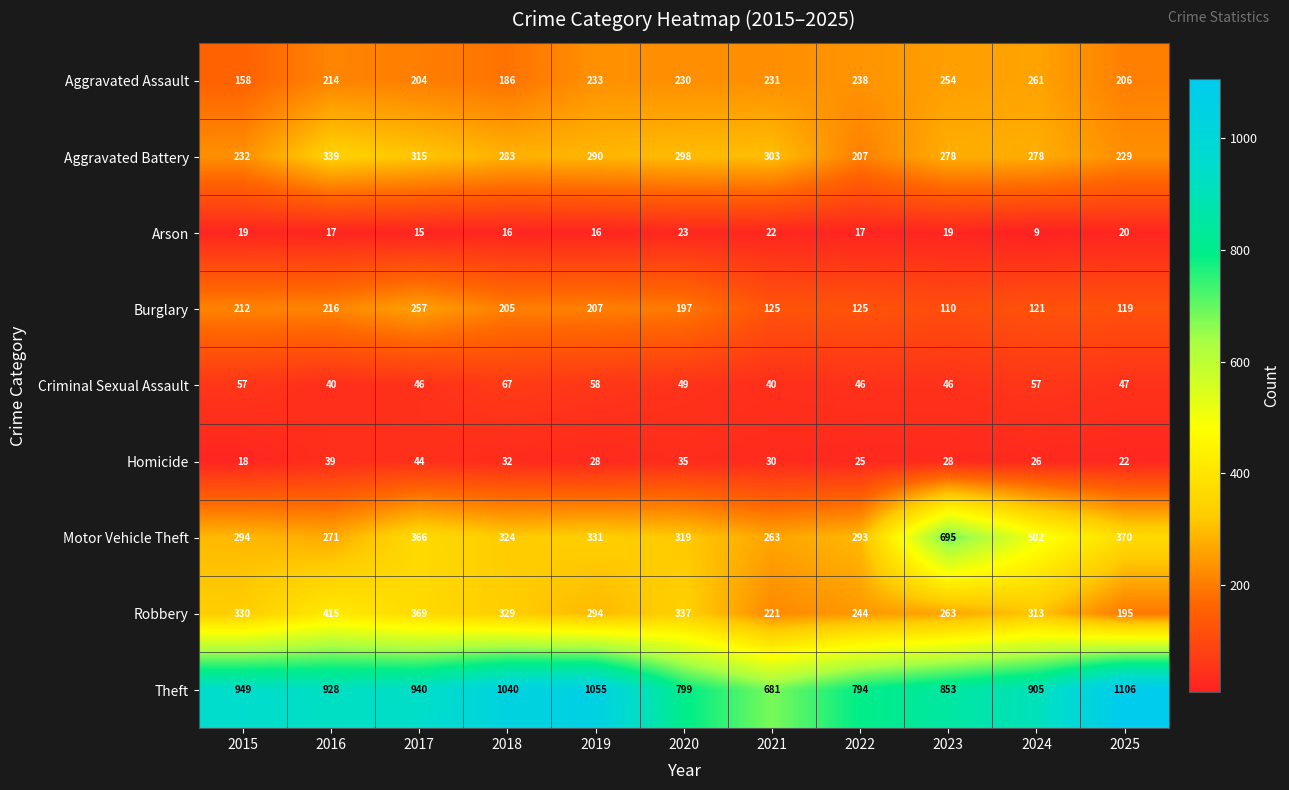

What is the sum of the Motor Vehicle Theft values at 2017 and 2025?

736